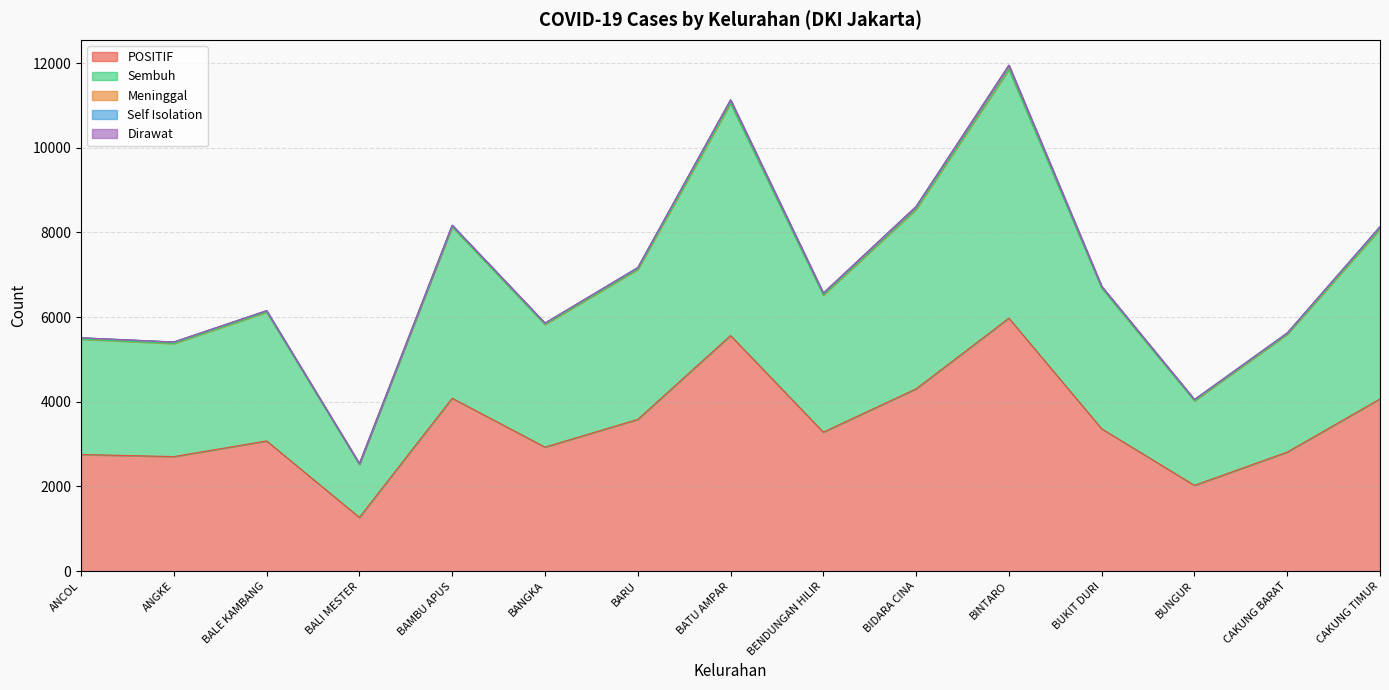

Is the value of Sembuh at CAKUNG TIMUR greater than the value of Self Isolation at BATU AMPAR?

Yes